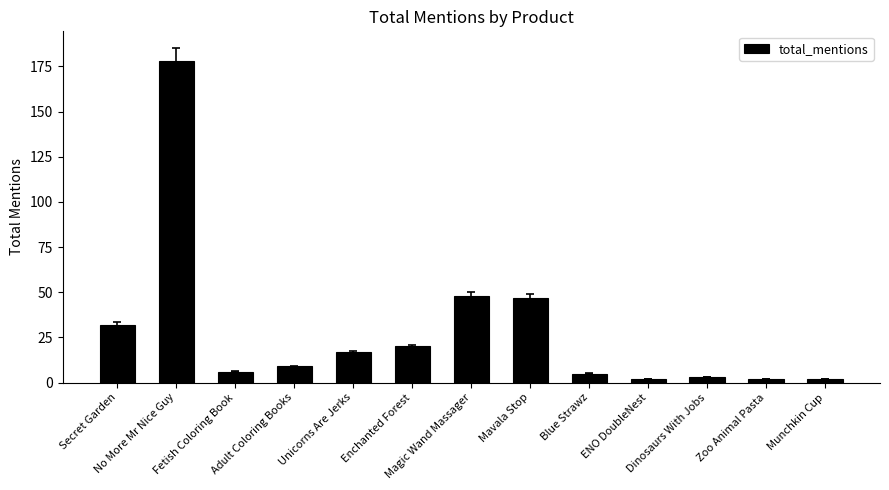

True or false: the data shows 82 at Magic Wand Massager.

False